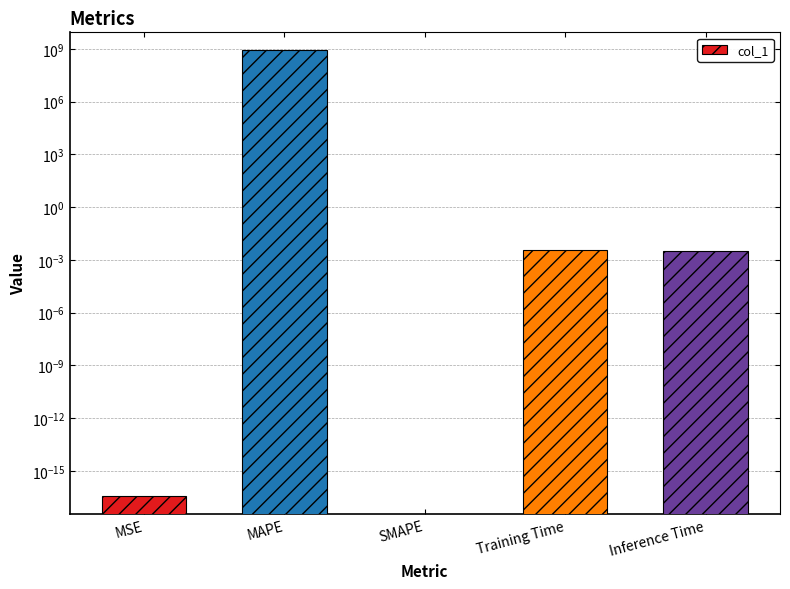

What is the sum of all values?

884444318.6